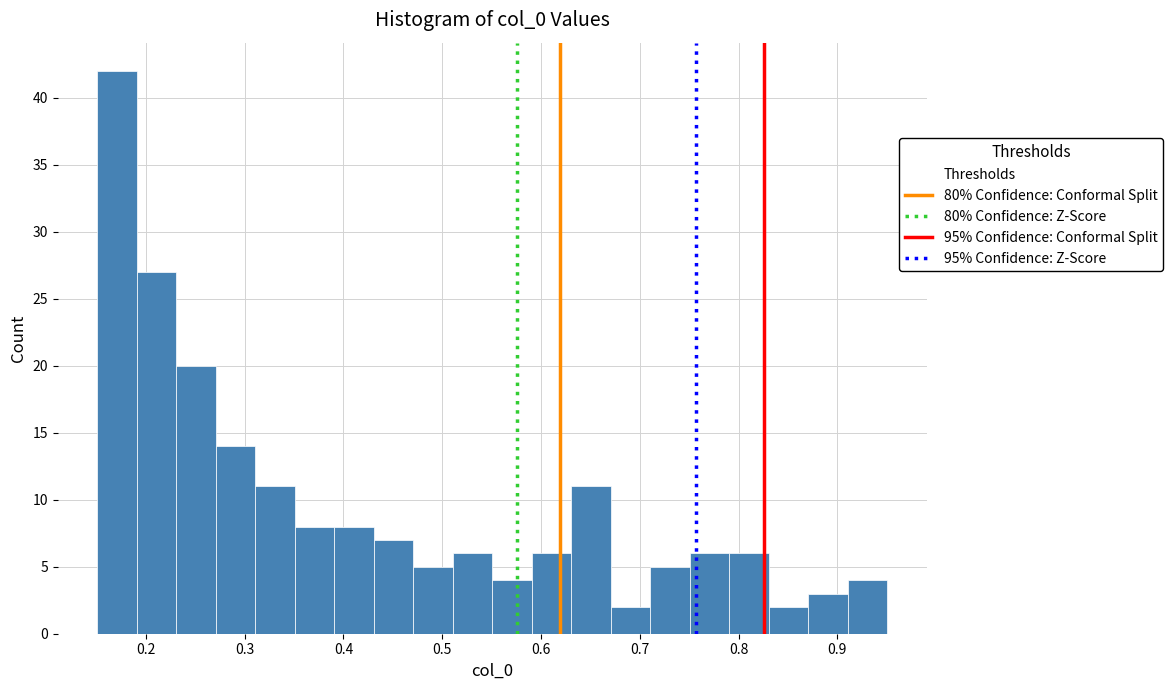

Around what value on the x-axis is the tallest bar? Give the approximate position of its centre, as read against the axis.

0.17